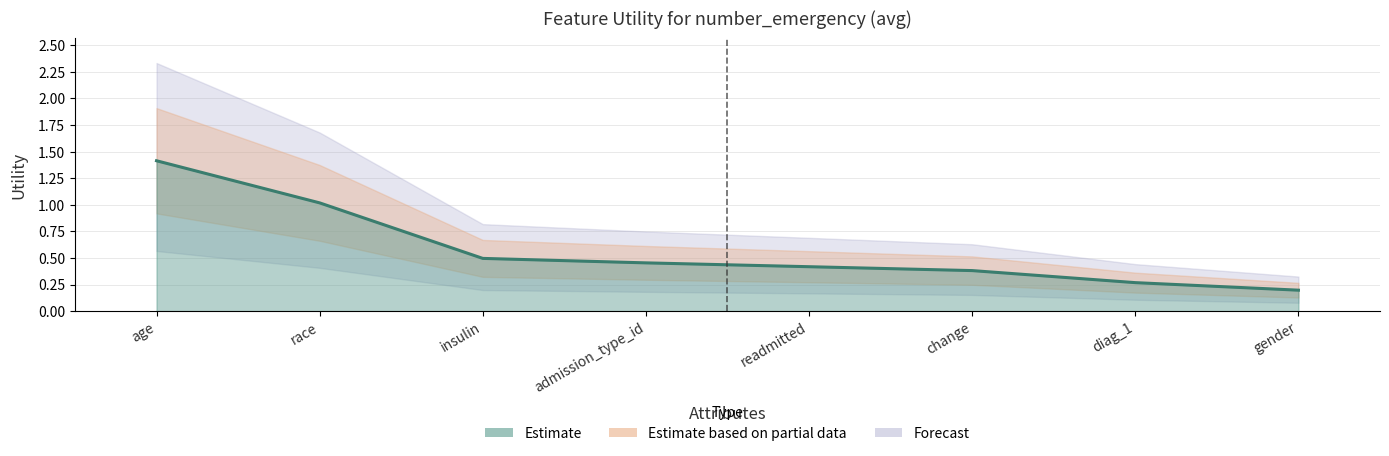

What is the change in value from age to change?

-1.0